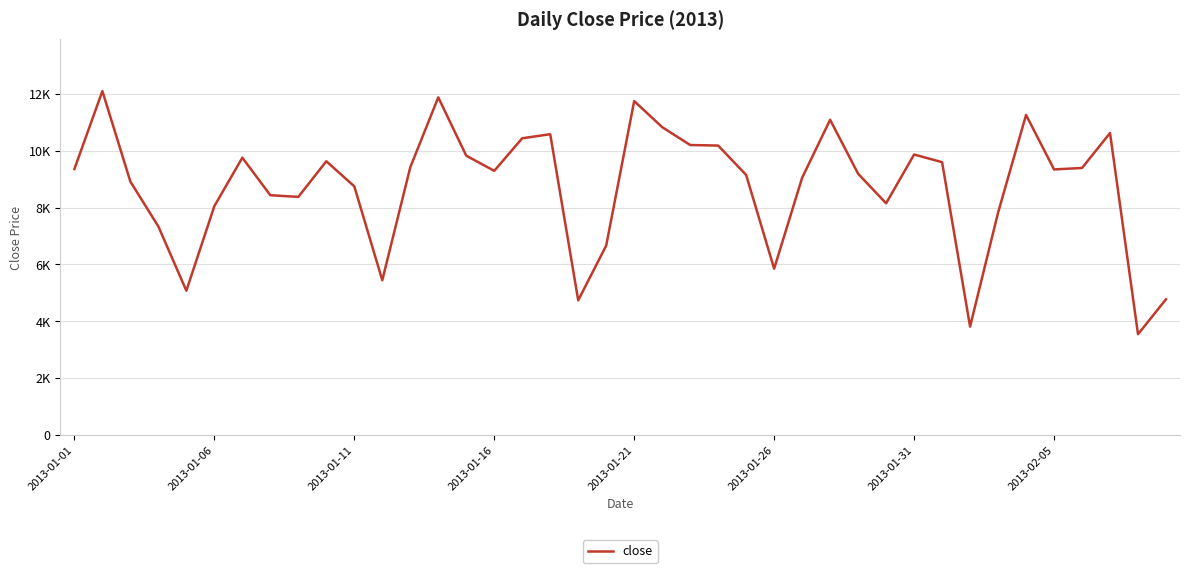

Does the chart display data point markers on the line(s)?

No